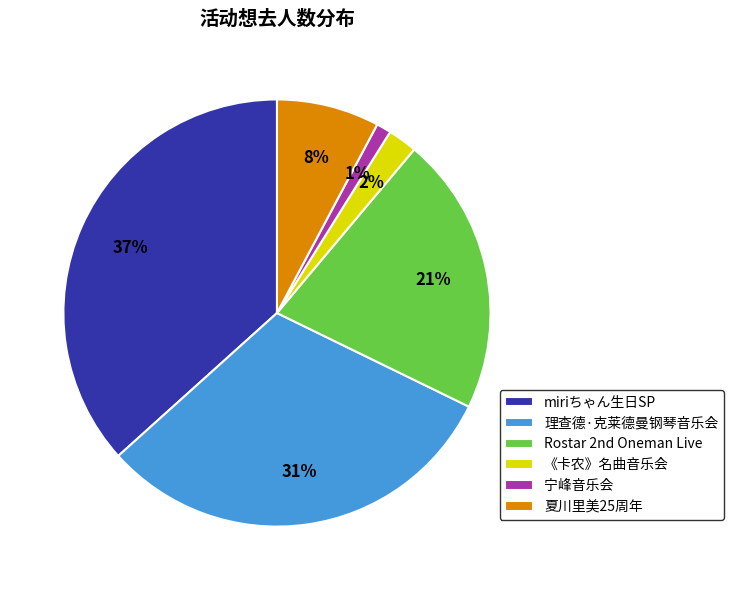

Is the sum of miriちゃん生日SP and 宁峰音乐会 greater than half?

No